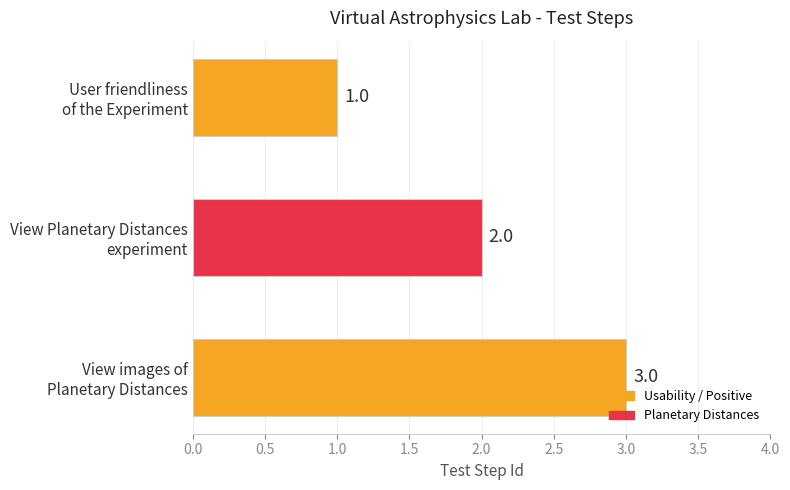

At which label is the value closest to 2?

View Planetary Distances
experiment